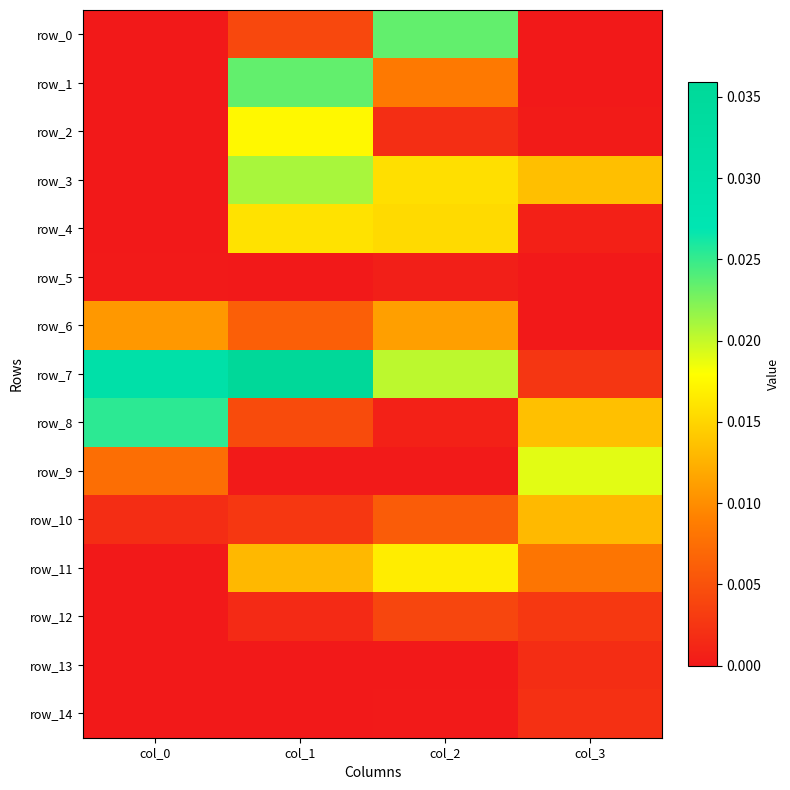

What is the total value across all series at col_0?

0.1